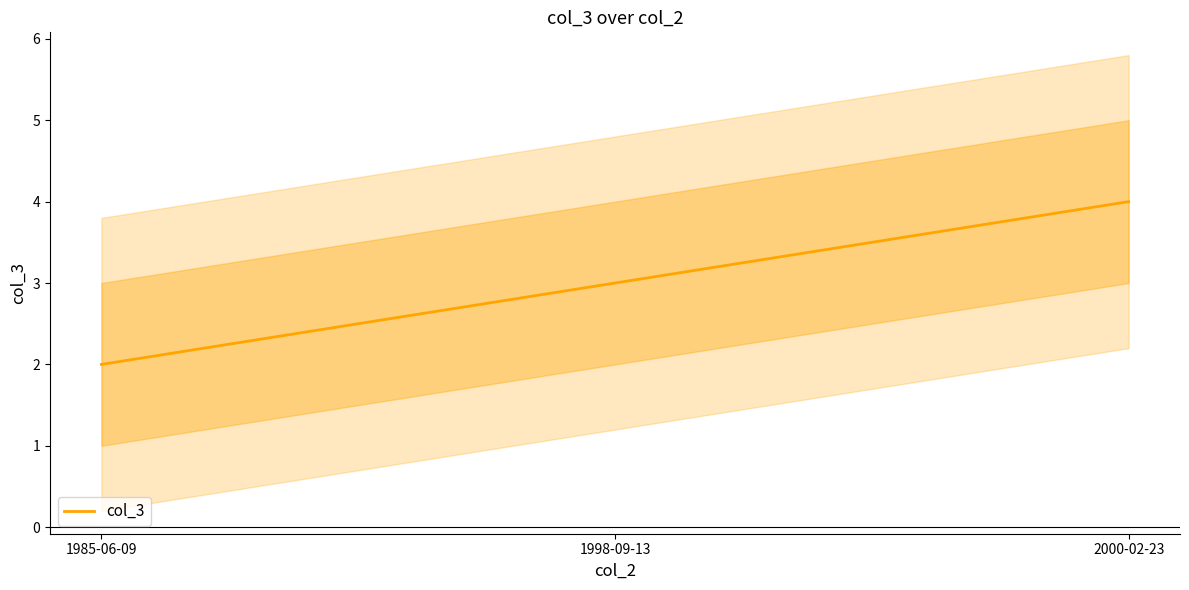

Is this an area chart (filled region under the line)?

No